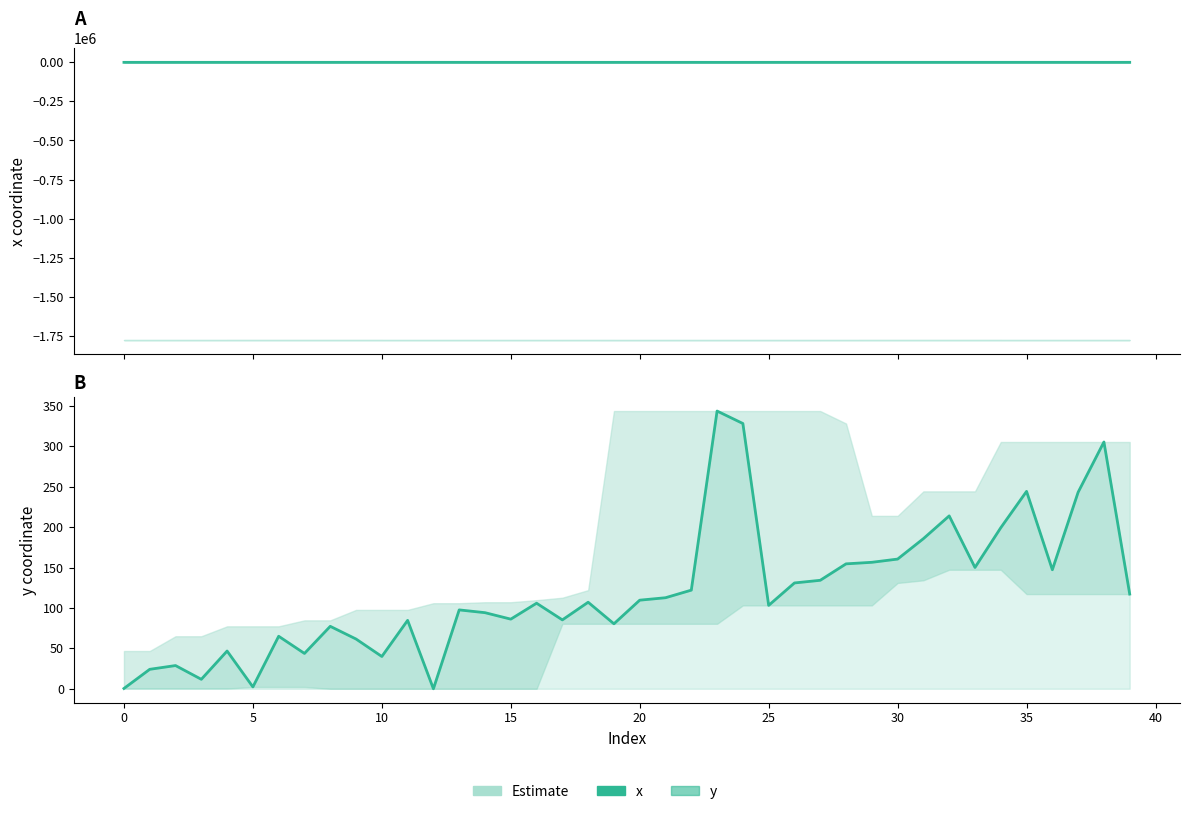

Is the value of x at 5 greater than the value of y at 26?

Yes